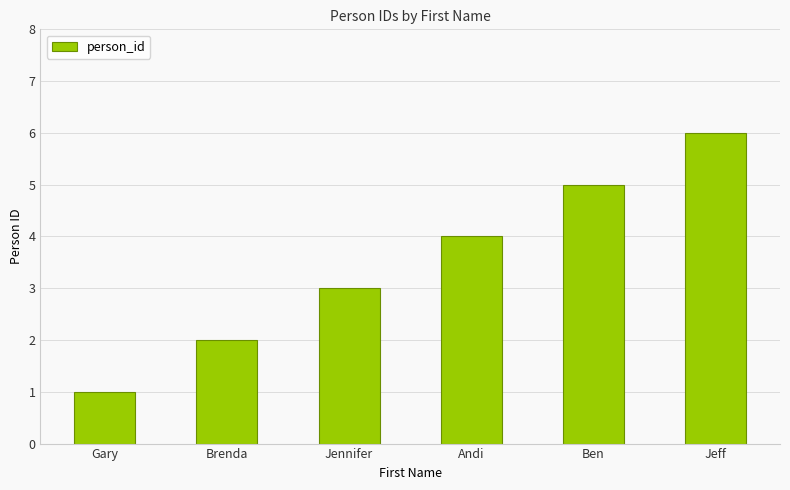

What is the label of the 1st bar from the left?

Gary